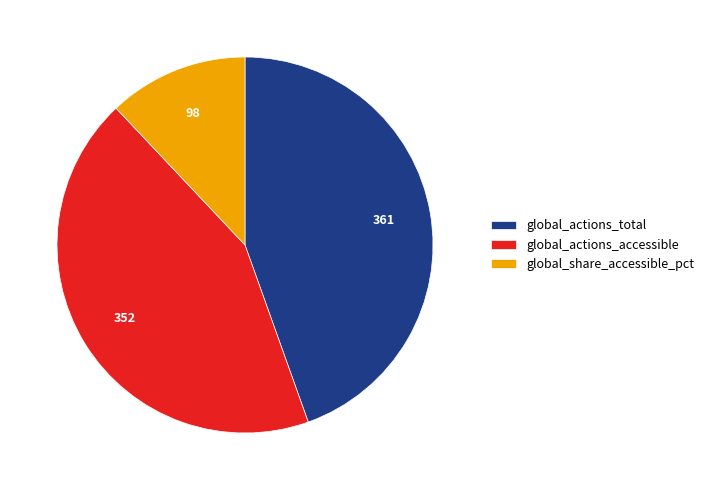

Rank the categories by value from lowest to highest.

global_share_accessible_pct, global_actions_accessible, global_actions_total